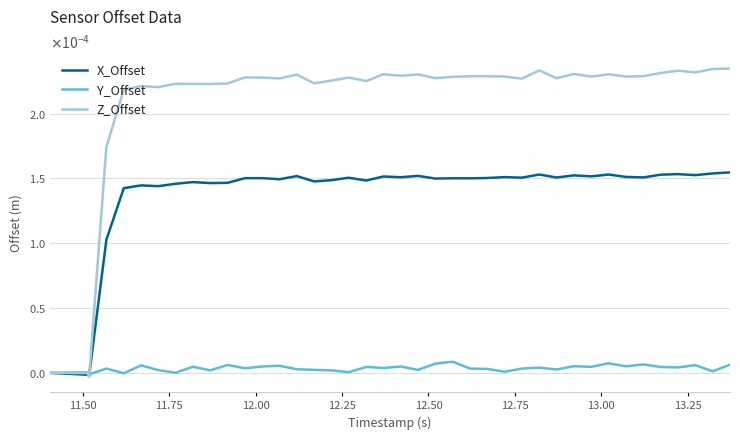

Does the chart display data point markers on the line(s)?

No